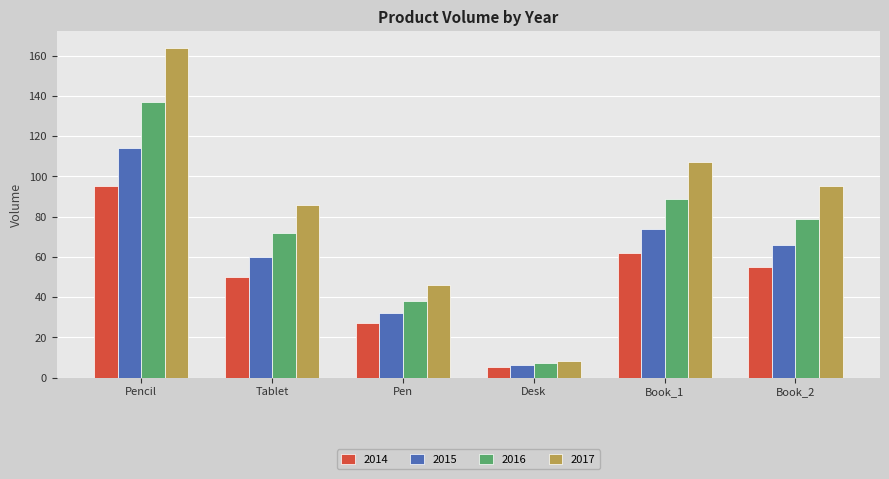

Is it true that 2014 equals 27 at Pen?

True